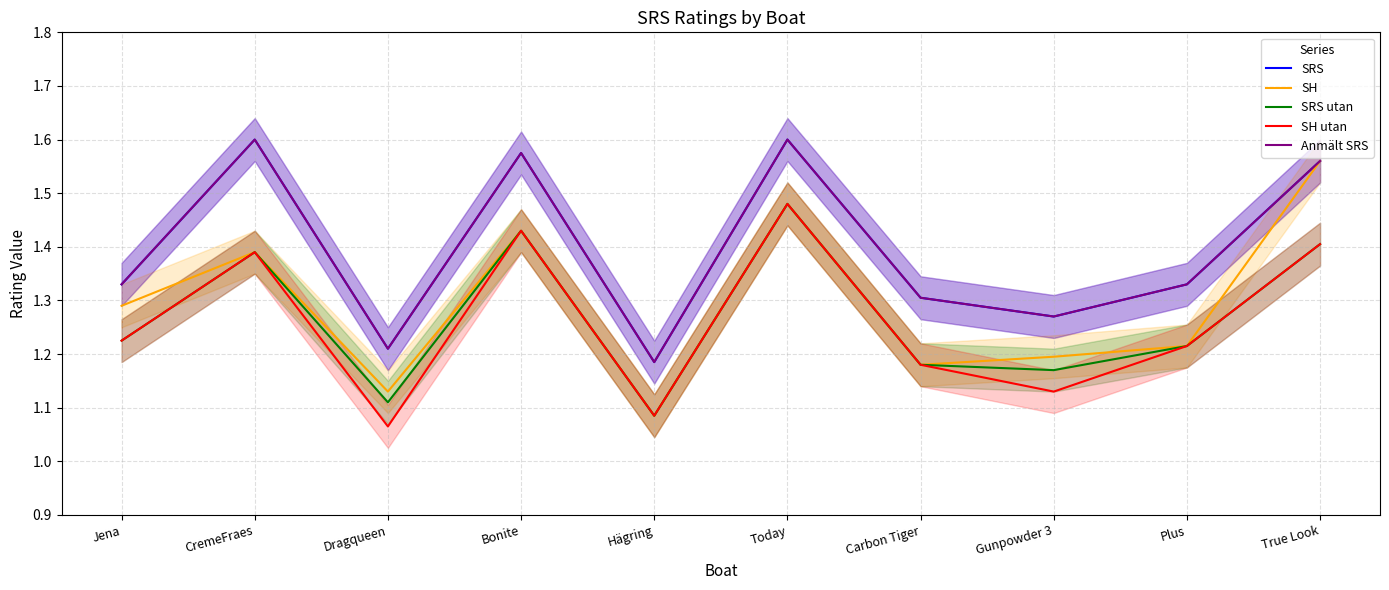

List the series in order of their peak value, highest first.

SRS, Anmält SRS, SH, SRS utan, SH utan